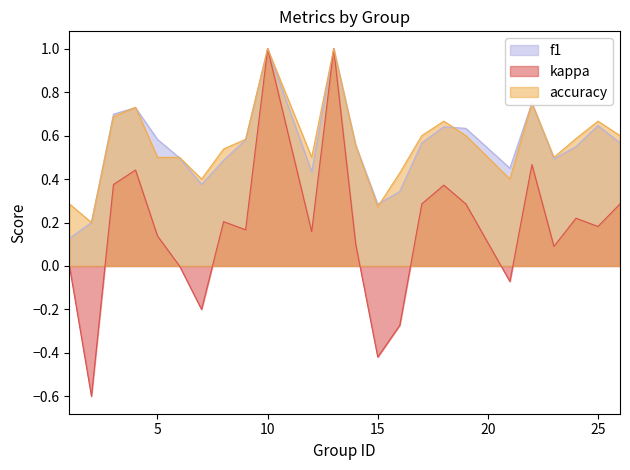

True or false: f1 and kappa intersect in this chart.

False